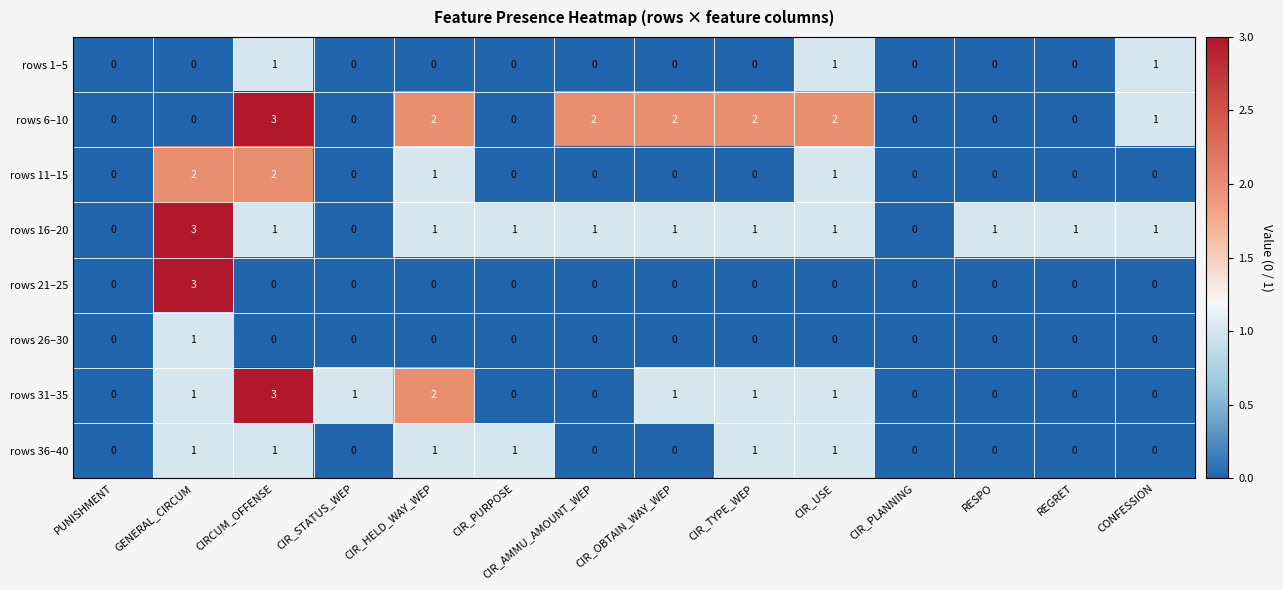

What is the difference between the maximum and minimum values in the rows 16–20 series?

3